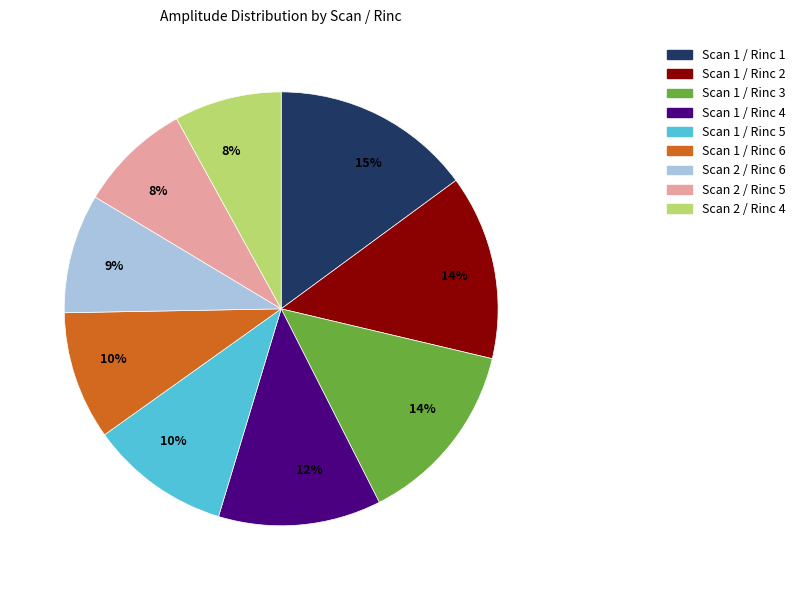

Between Scan 1 / Rinc 6 and Scan 2 / Rinc 4, which is larger?

Scan 1 / Rinc 6